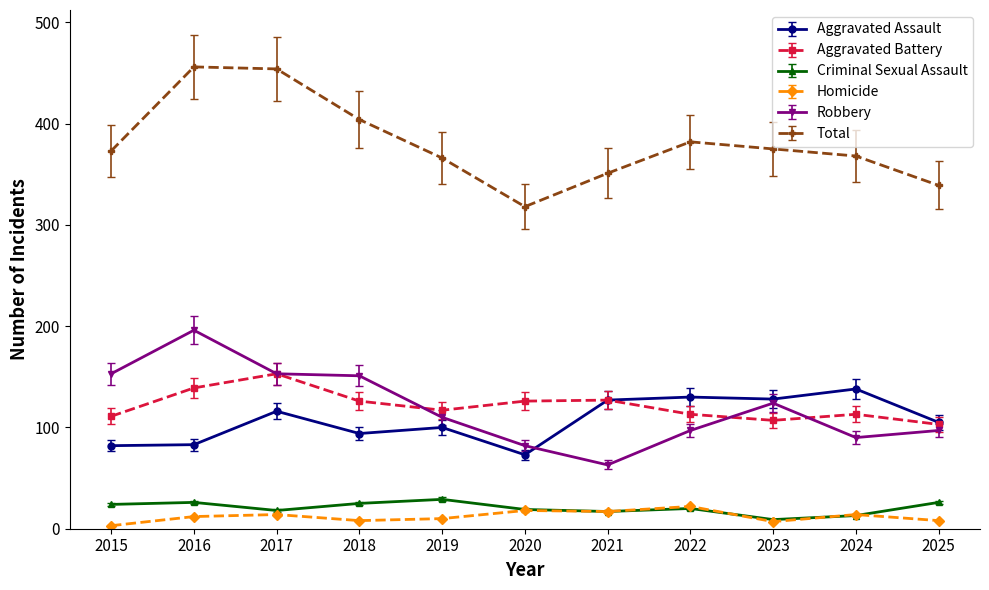

Does the chart display data point markers on the line(s)?

Yes